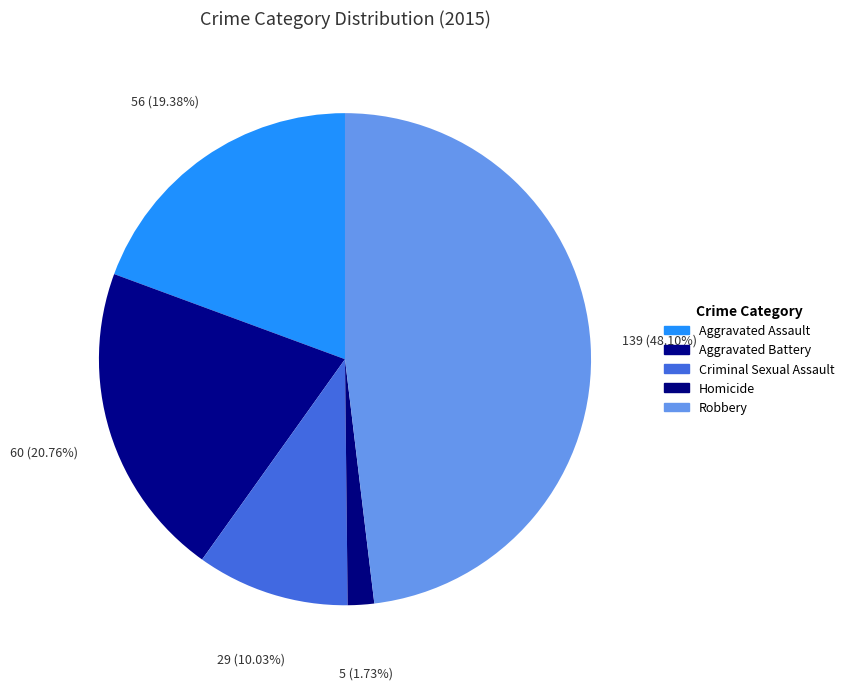

How many slices are in this pie chart?

5